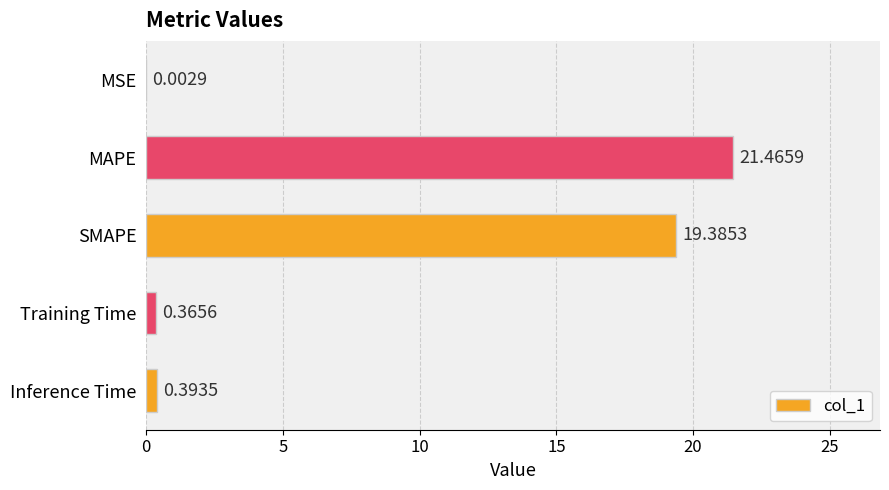

What is the change in value from MAPE to Training Time?

-21.1